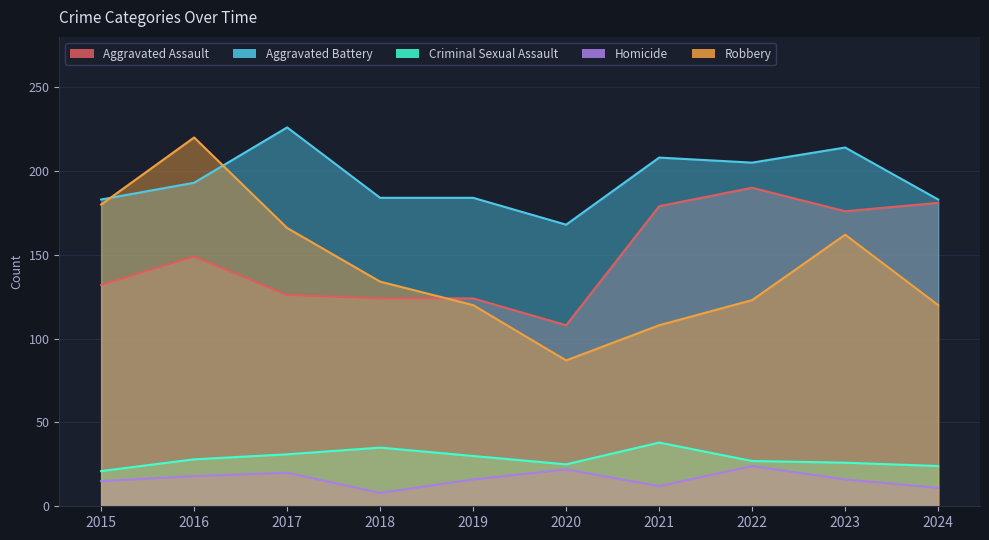

True or false: Criminal Sexual Assault and Aggravated Battery cross at least once.

False